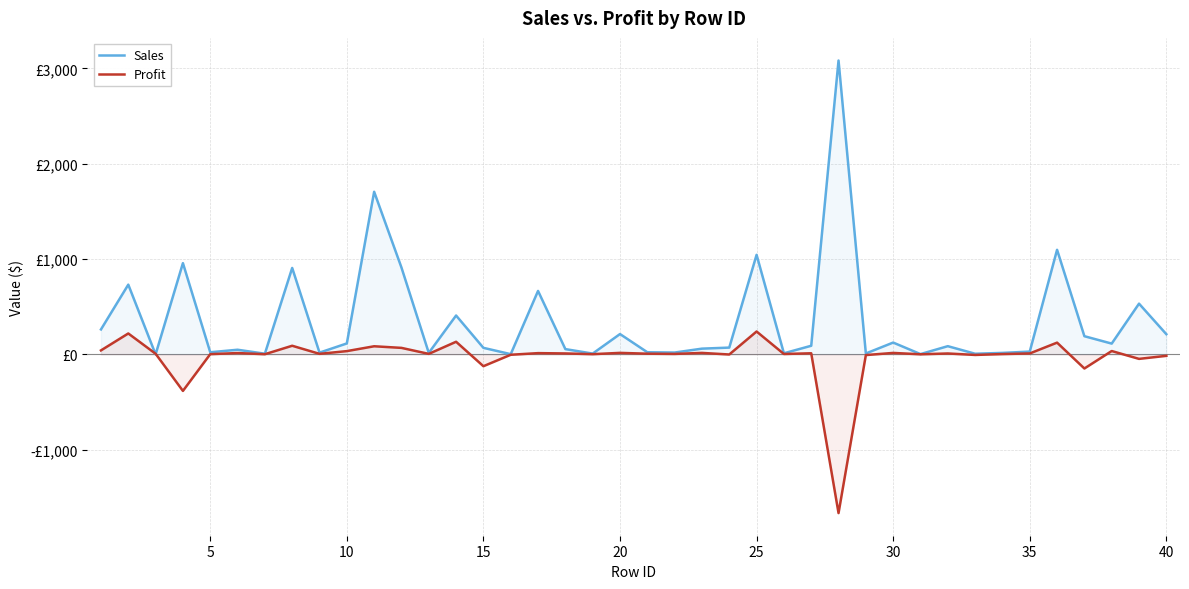

Rank the series by their maximum value, from highest to lowest.

Sales, Profit